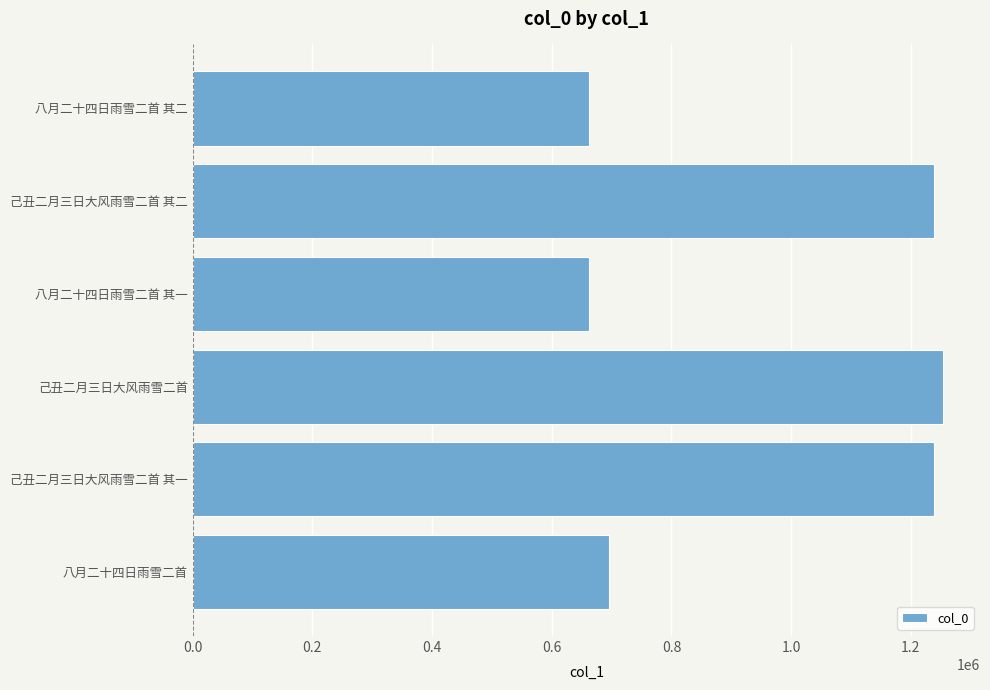

Is it true that the value at 己丑二月三日大风雨雪二首 其一 is 618824?

False